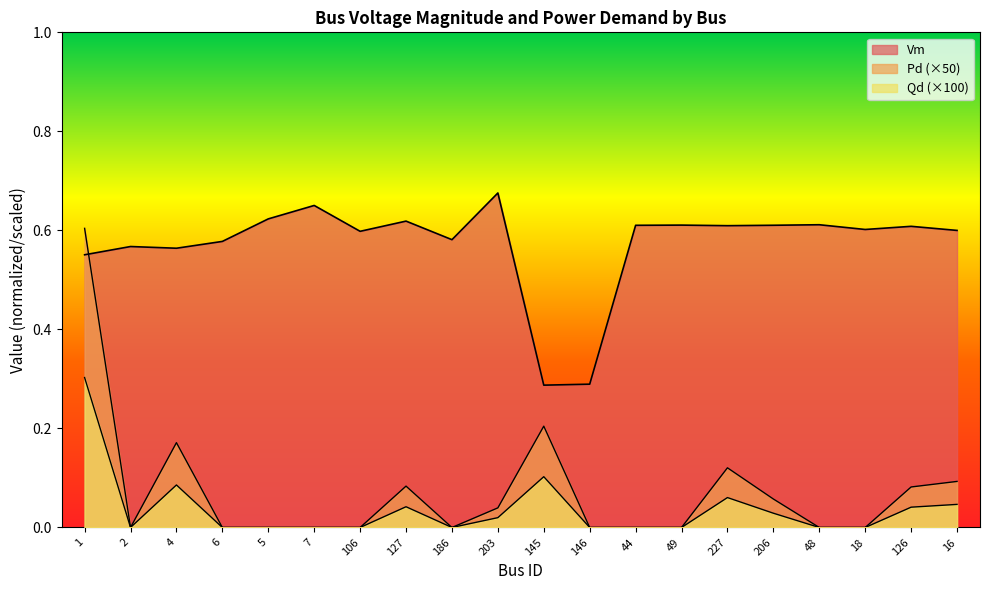

What is the value of the Pd point at the 3rd from the left?

0.2